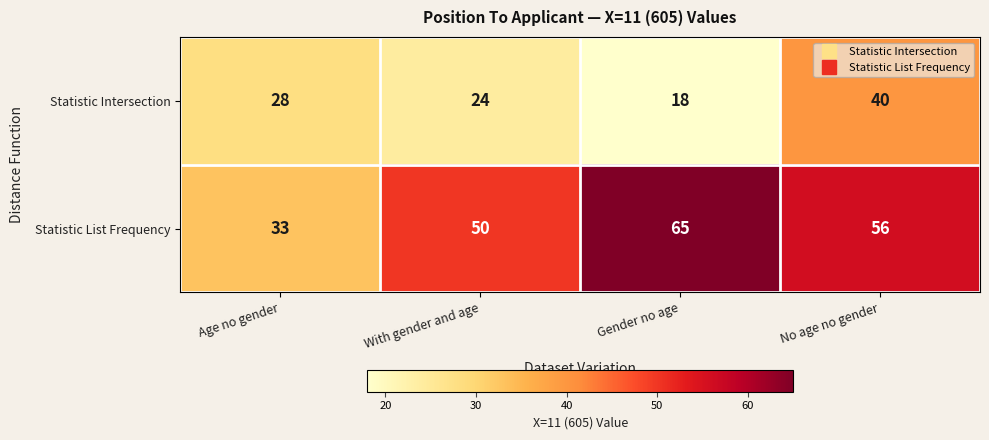

Which category has the highest value across all series?

Gender no age